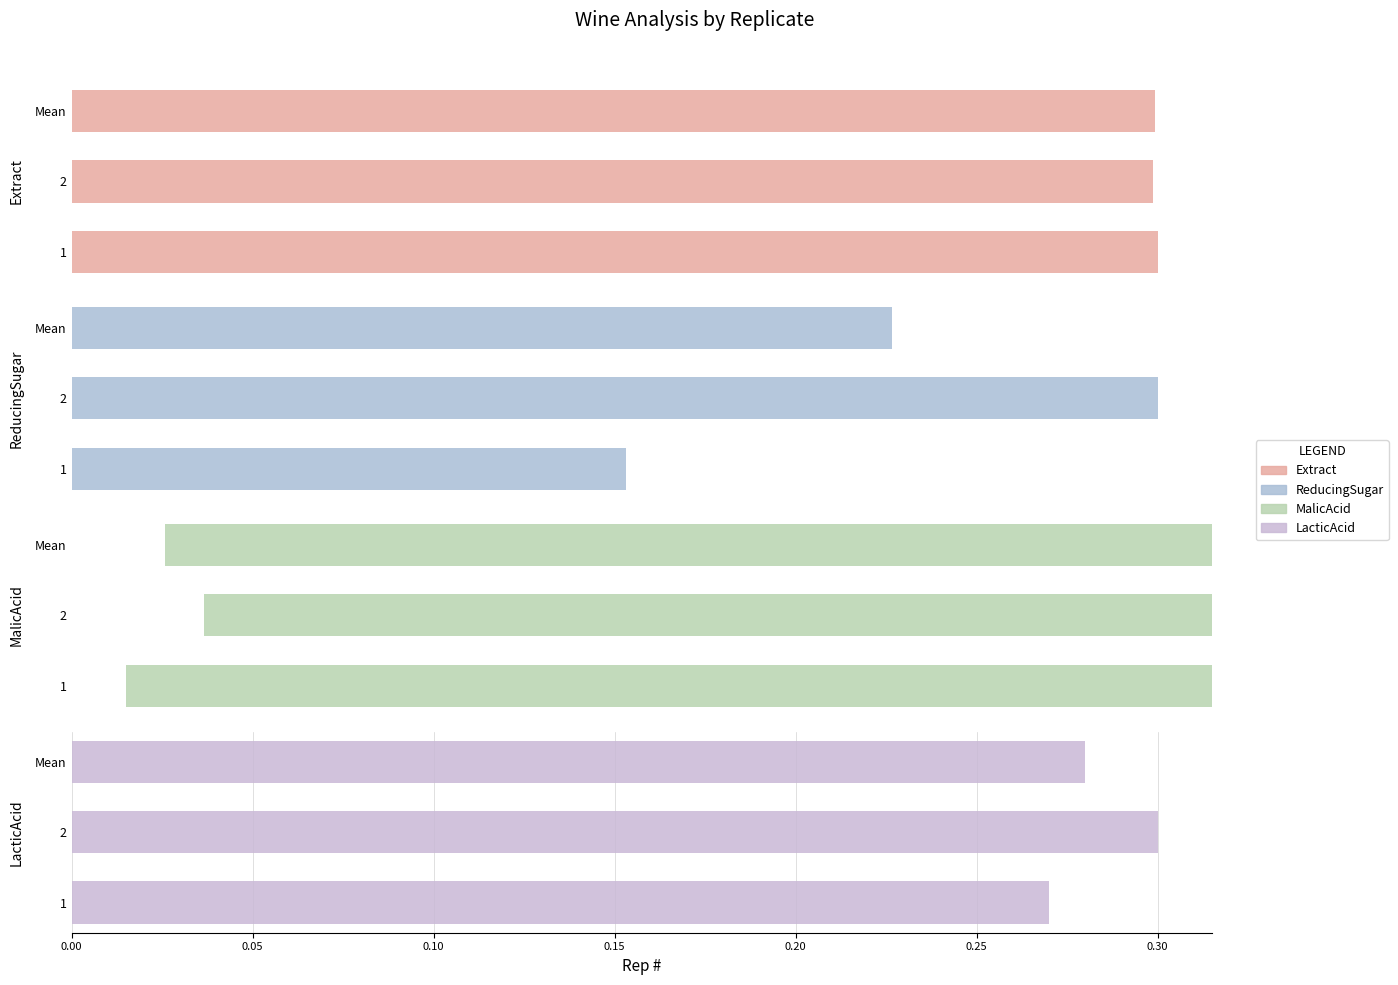

The value of Extract at Mean is 5.6. True or false?

False